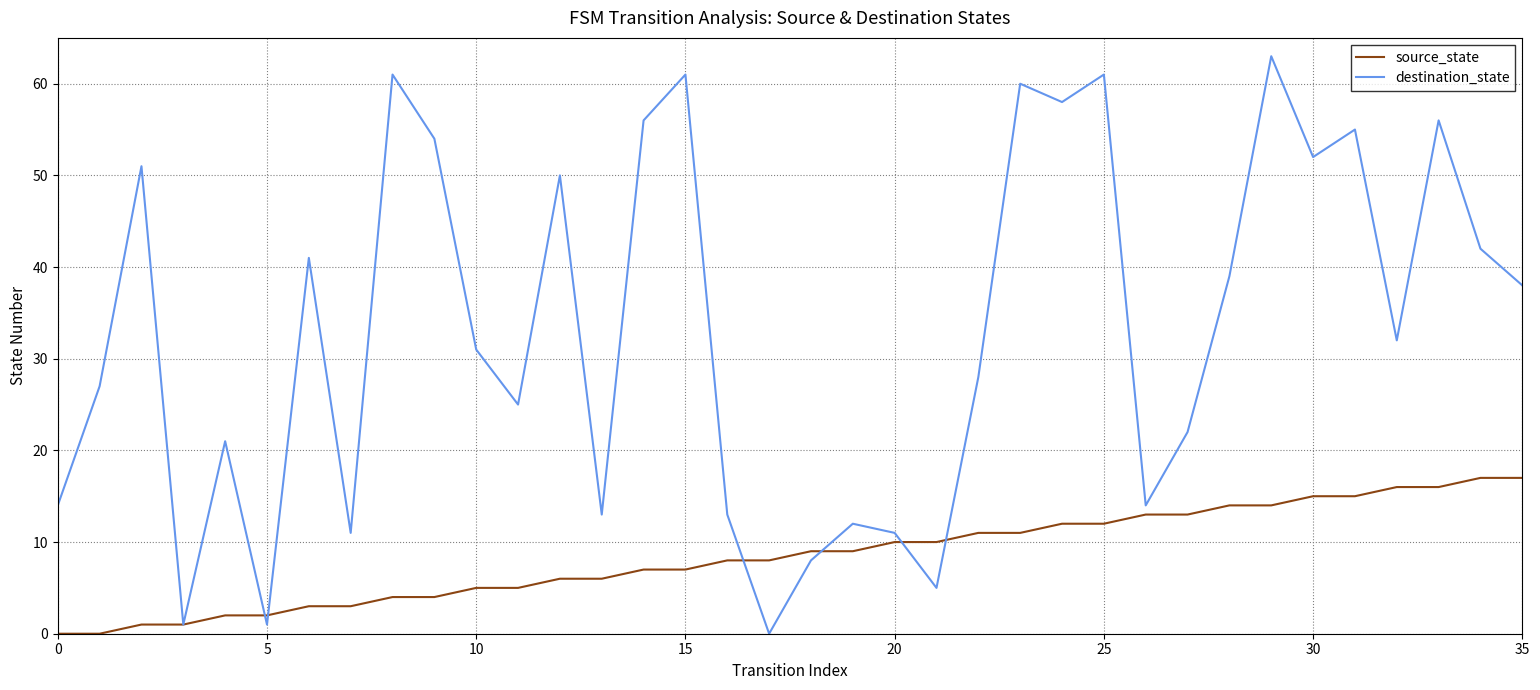

Which series has the largest range (max minus min)?

destination_state